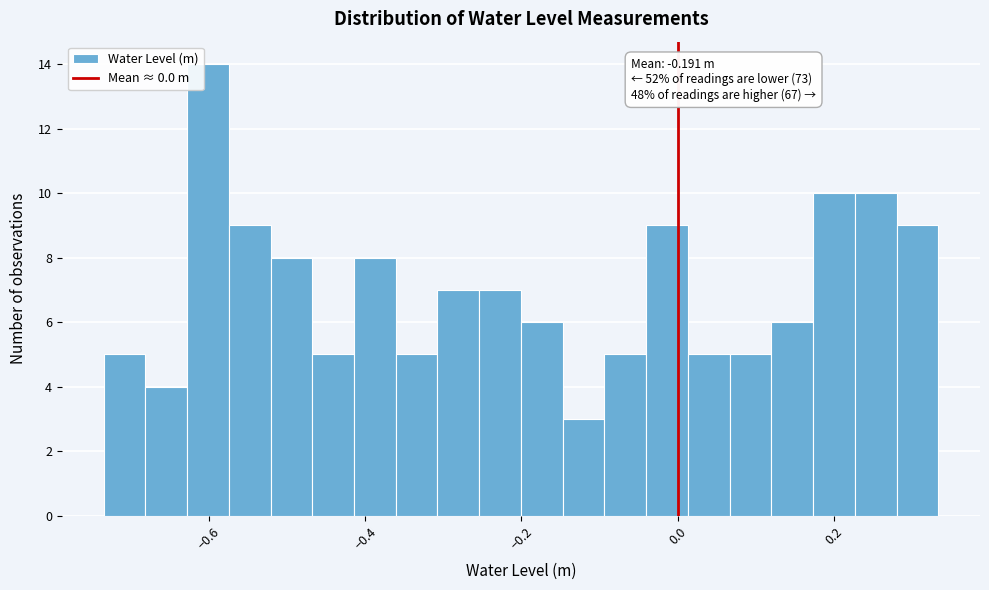

Read against the x-axis, roughly where is the centre of the tallest bar?

-0.60